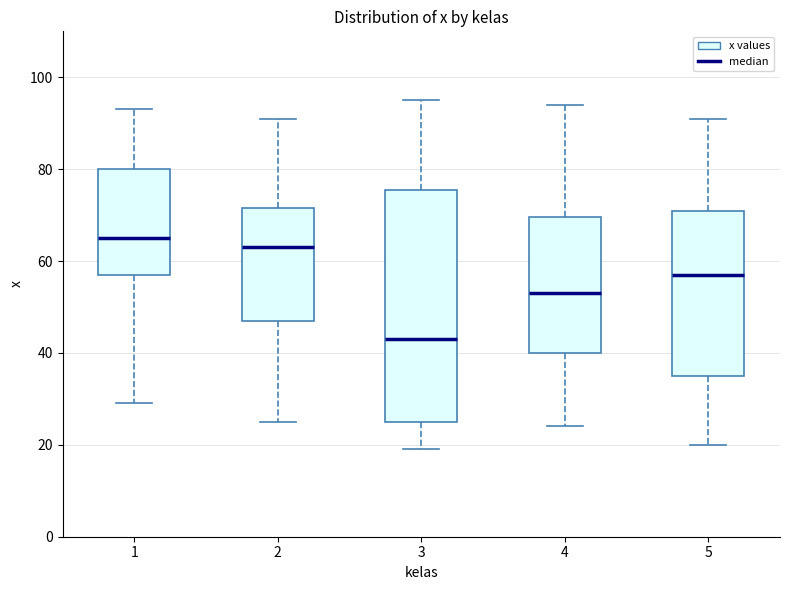

Reading left to right, read every box against the y-axis: the position of its median line, the range the box covers, and the ends of its whiskers. The values are not printed on the chart, so give them approximately, as read against the axis.

1: median 66, box 58 to 80, whiskers 30 to 94
2: median 64, box 48 to 72, whiskers 26 to 92
3: median 44, box 26 to 76, whiskers 20 to 96
4: median 54, box 40 to 70, whiskers 24 to 94
5: median 58, box 36 to 72, whiskers 20 to 92